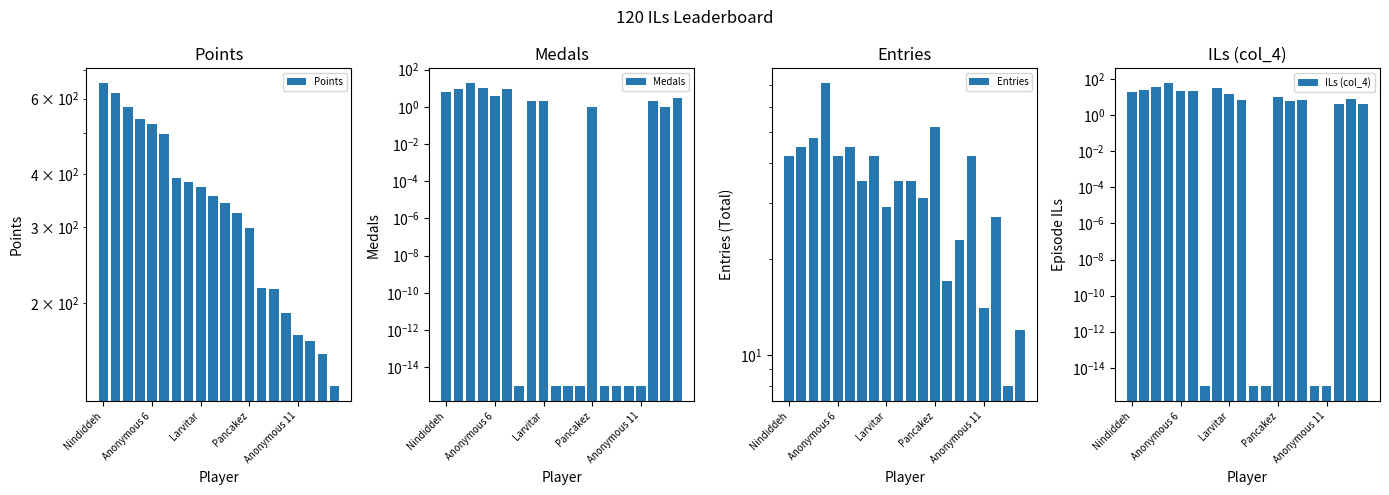

The Entries series shows 12.0 at 14. True or false?

False